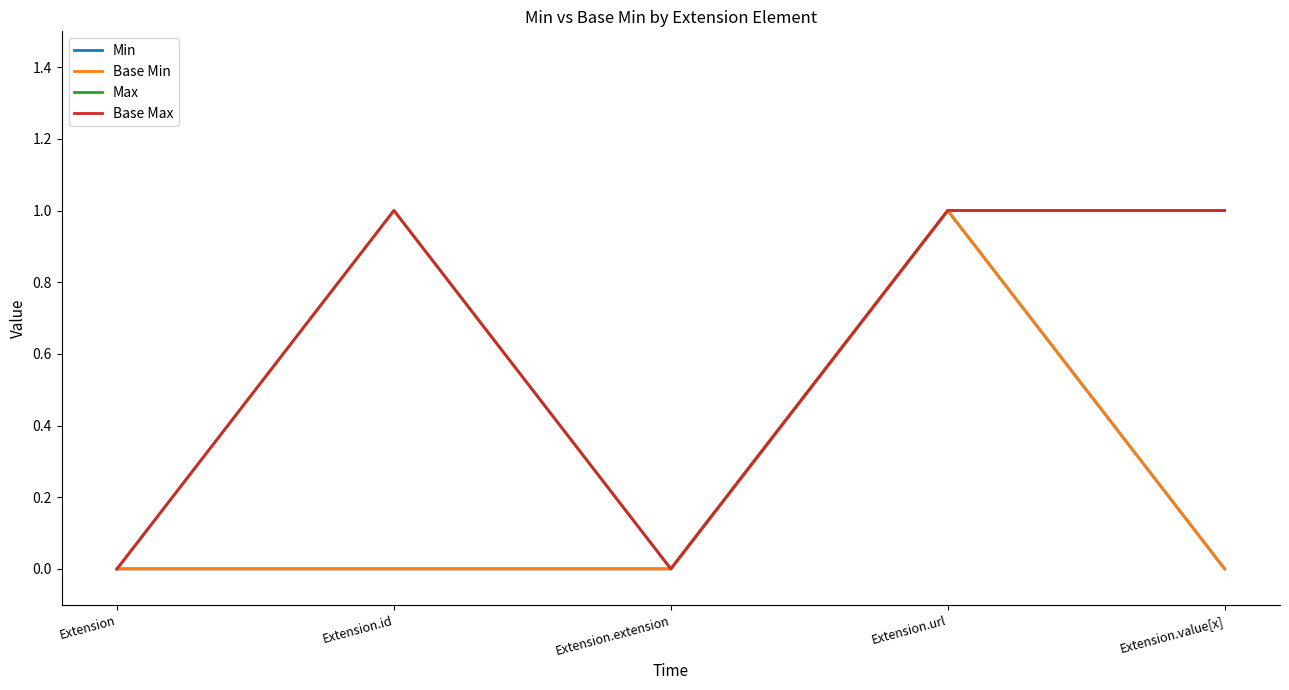

Is this an area chart (filled region under the line)?

No